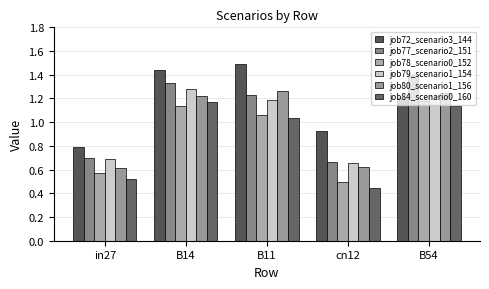

Between cn12 and B54, which series saw the biggest shift?

job77_scenario2_151